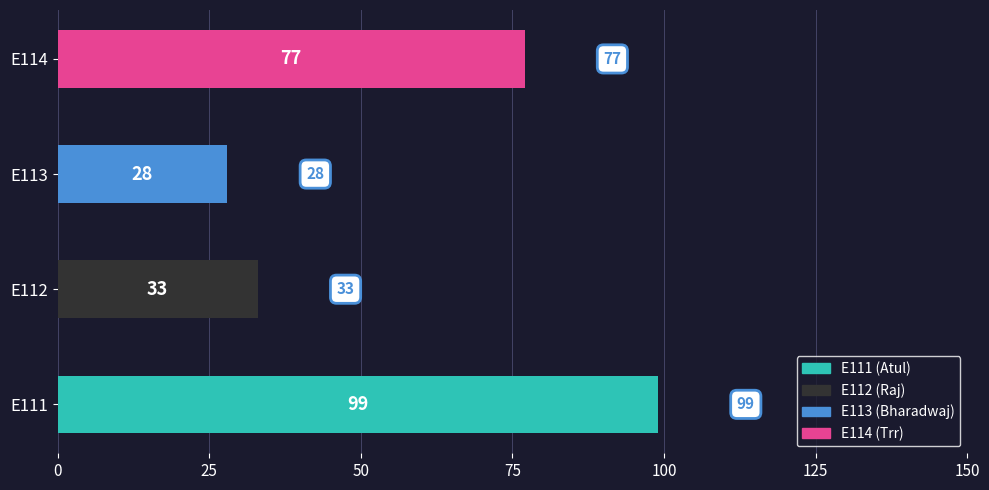

List the labels in order of value, largest first.

E111, E114, E112, E113